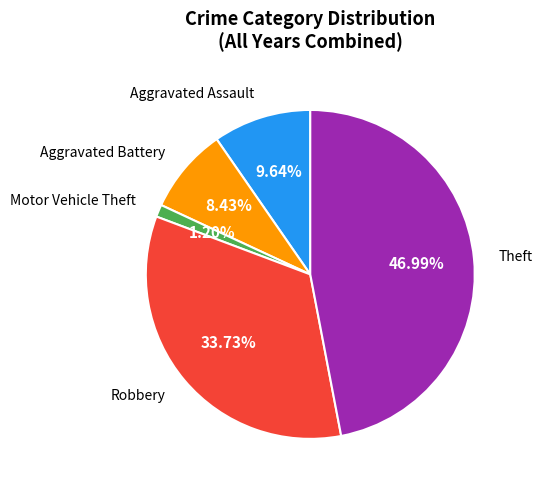

Is there any slice that represents more than half of the pie?

No